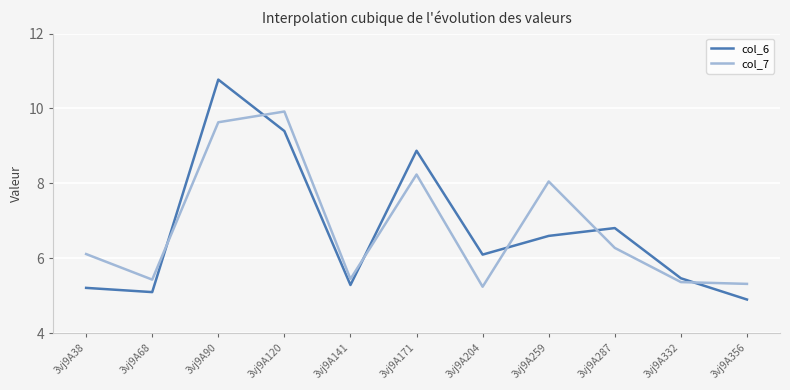

Where is the first local minimum for col_6?

3vj9A68